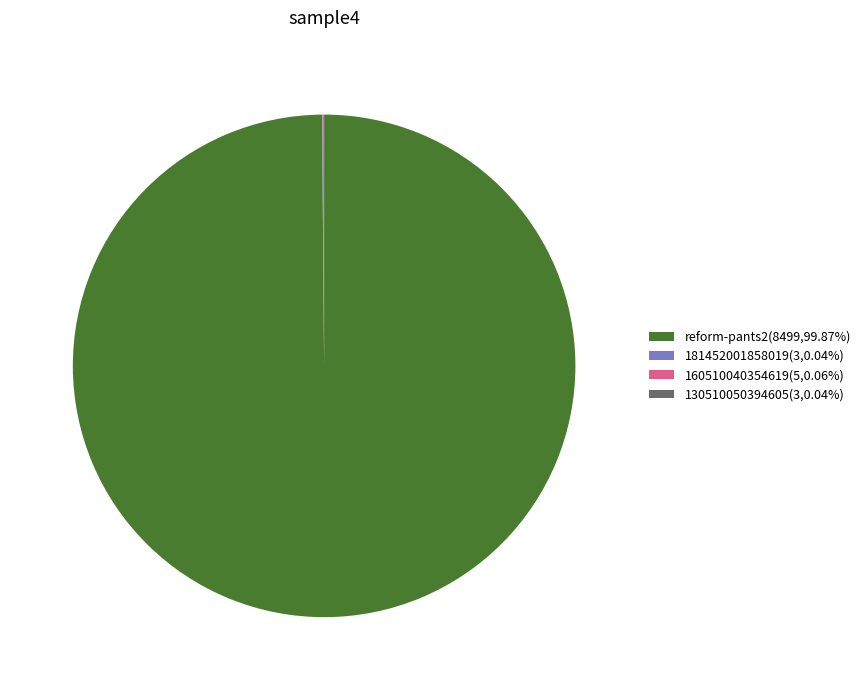

Is there a majority slice in this chart?

Yes